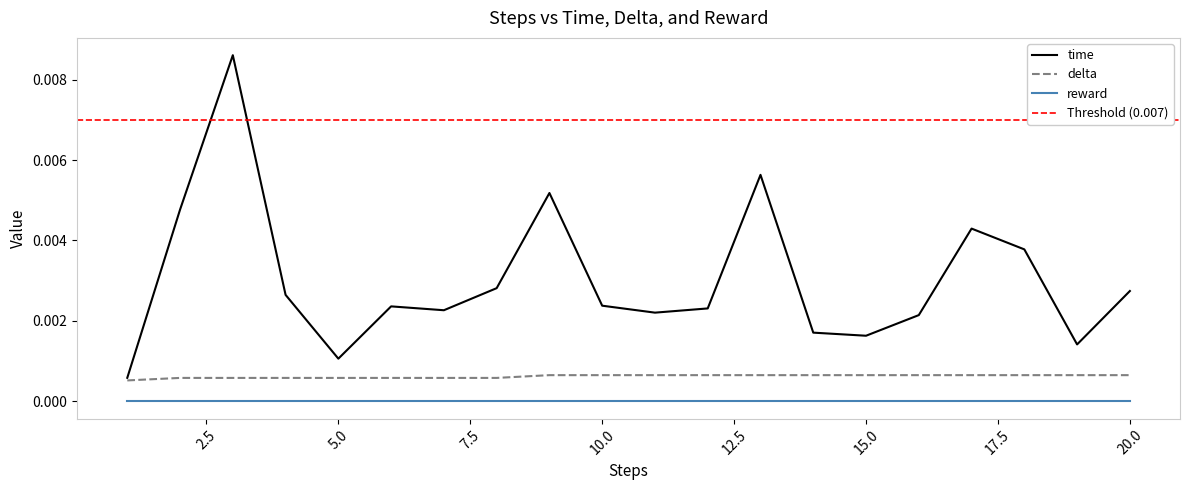

How many interior local valleys does the time series have?

5